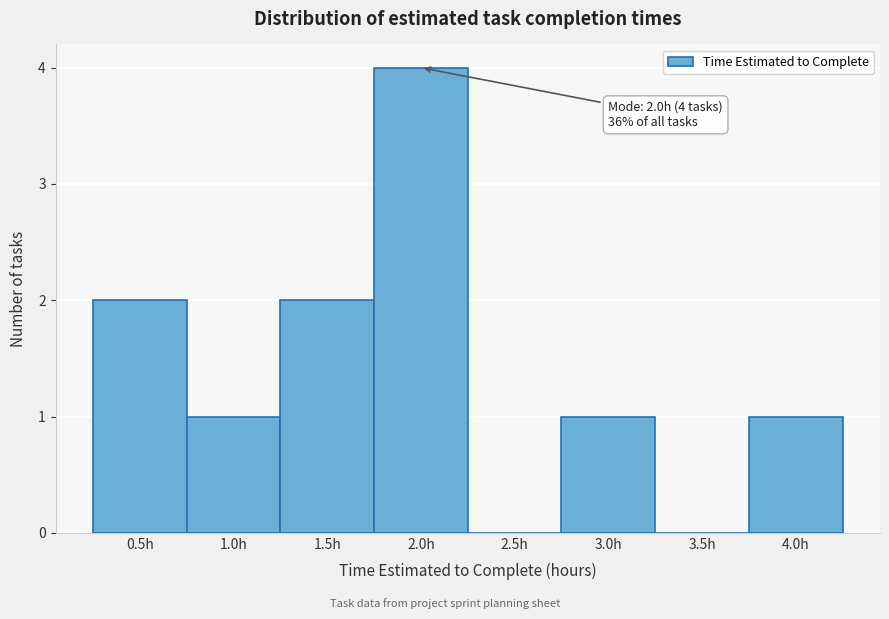

Over which range of the x-axis is the bar tallest?

1.75 to 2.25